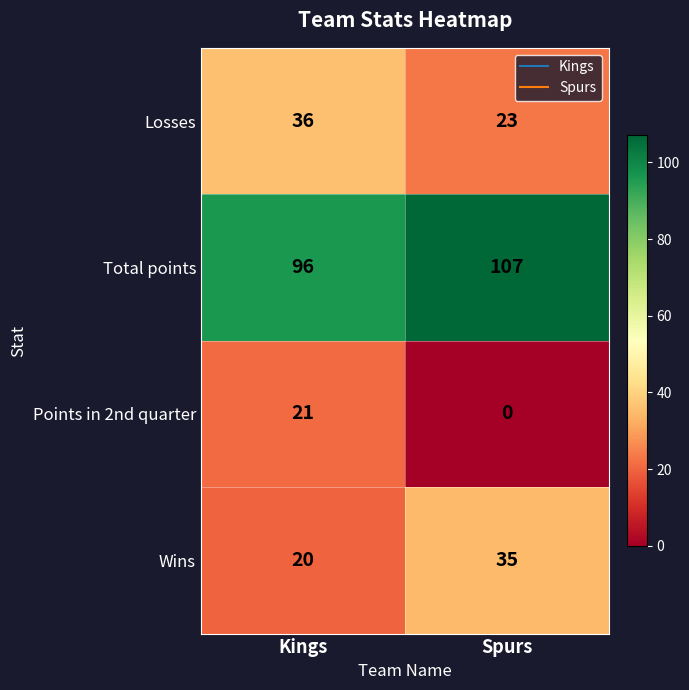

Rank the categories by Points in 2nd quarter value from highest to lowest.

Kings, Spurs